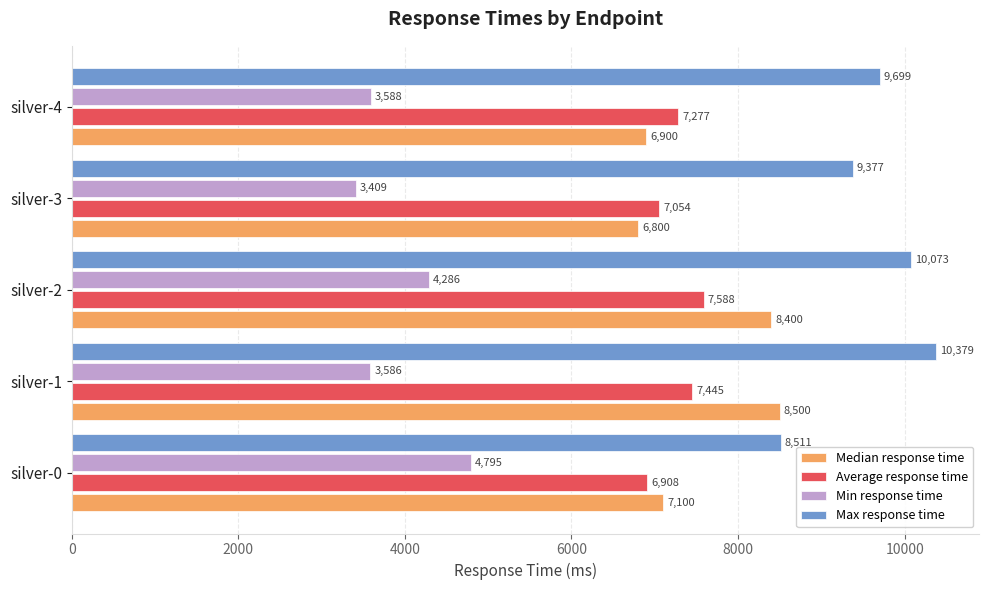

Is it true that Median response time equals 8400 at silver-2?

True